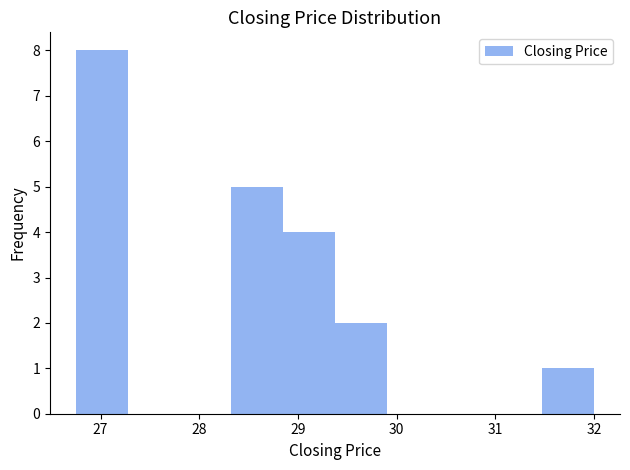

Which range on the x-axis has the tallest bar?

26.8 to 27.3